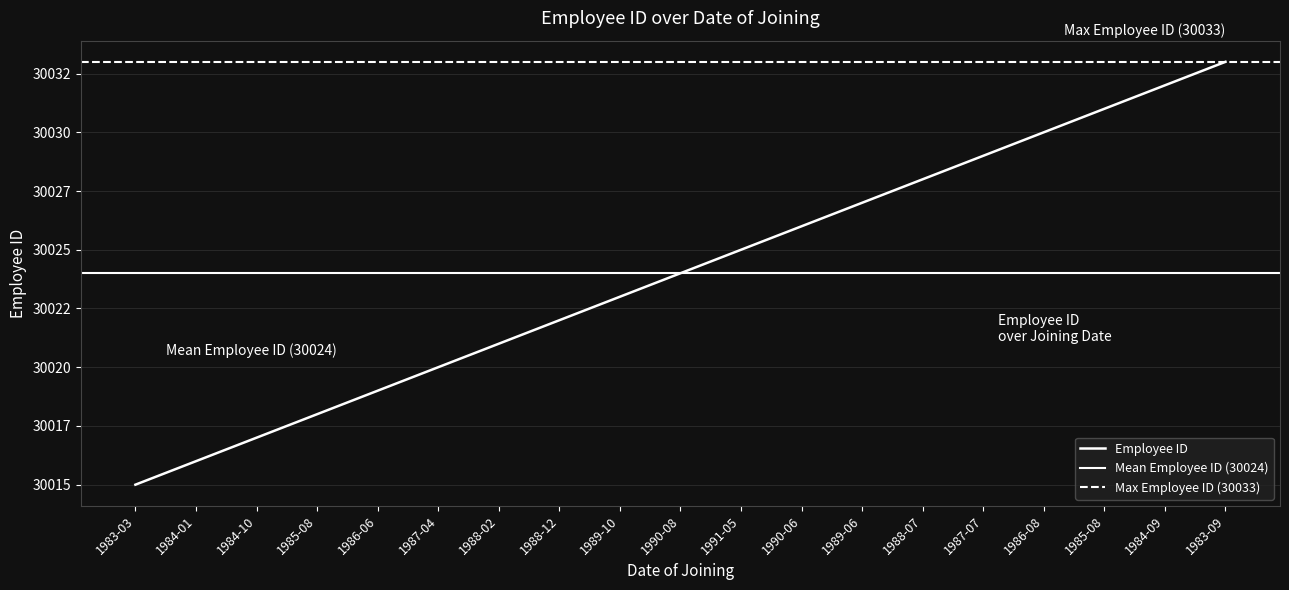

What is the difference between the maximum and minimum values?

18